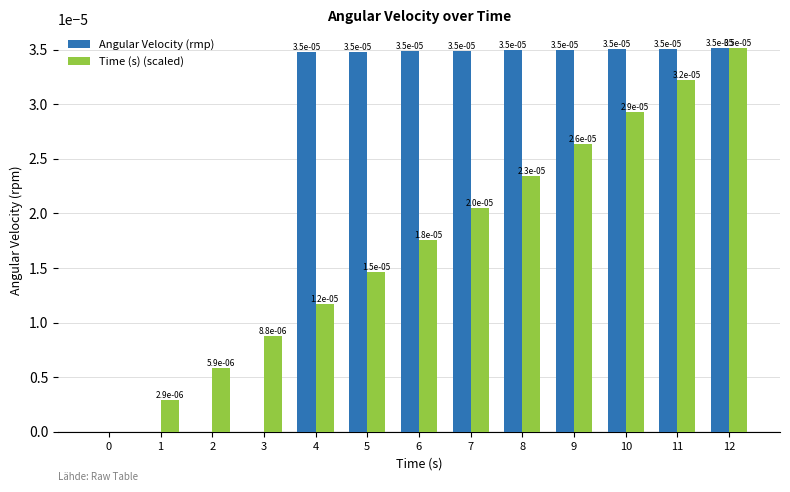

The value of Time (s) (scaled) at 12 is 0.0. True or false?

True